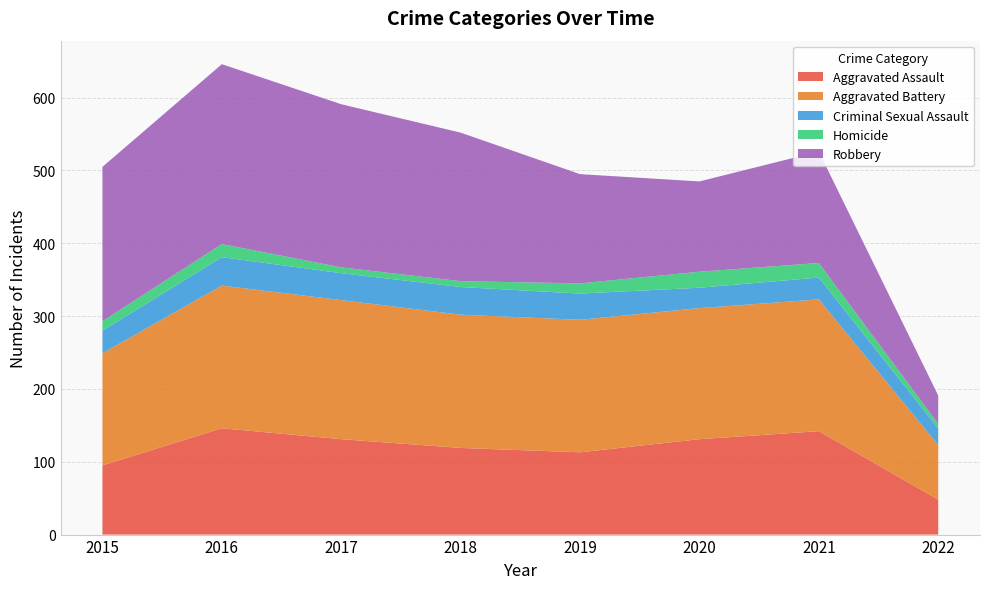

Reading right to left, what are all the values shown in this chart?

Aggravated Assault: 48	142	131	113	119	131	146	95
Aggravated Battery: 75	181	180	182	183	191	196	154
Criminal Sexual Assault: 23	30	28	36	38	37	39	31
Homicide: 6	20	22	14	8	8	18	13
Robbery: 39	153	124	150	204	224	247	212